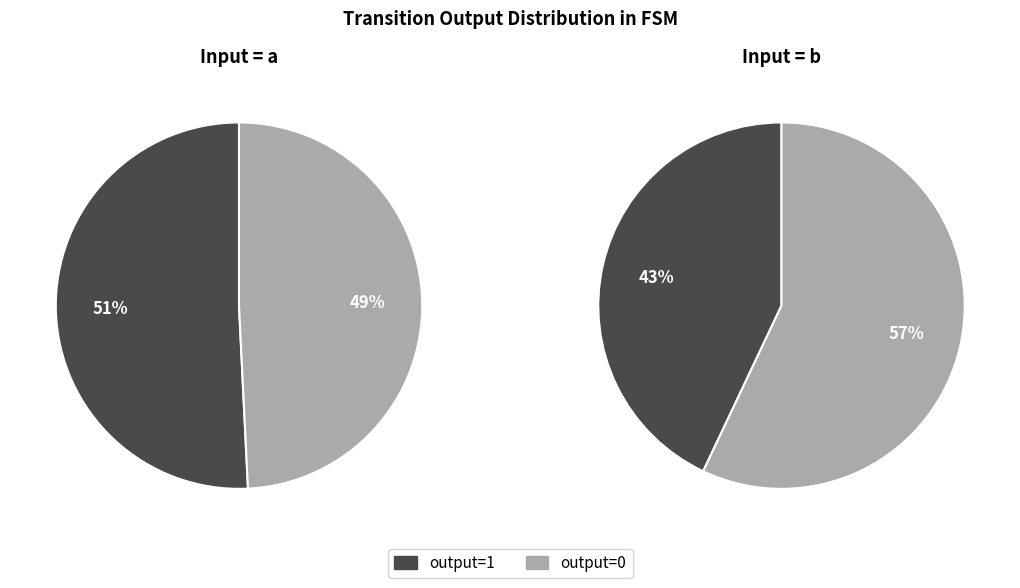

Approximately how many times larger is the value at output=0, input=a compared to output=1, input=b?

1.1